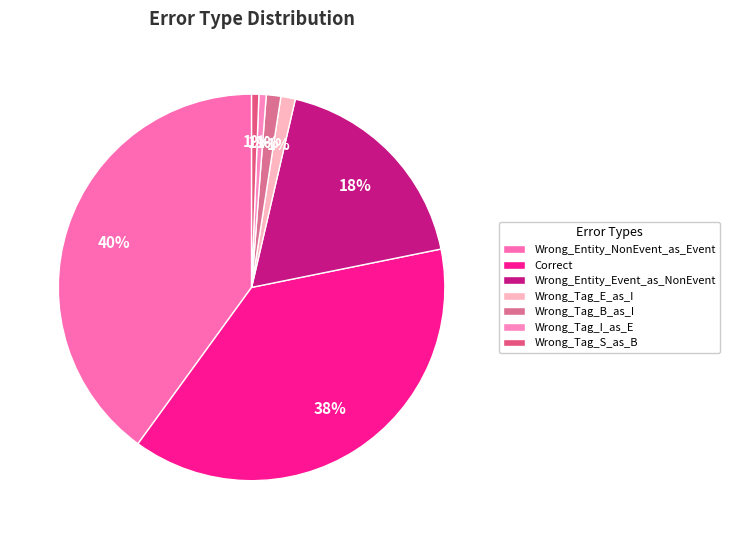

What percentage is the Wrong_Entity_NonEvent_as_Event slice, to the nearest percent?

40%